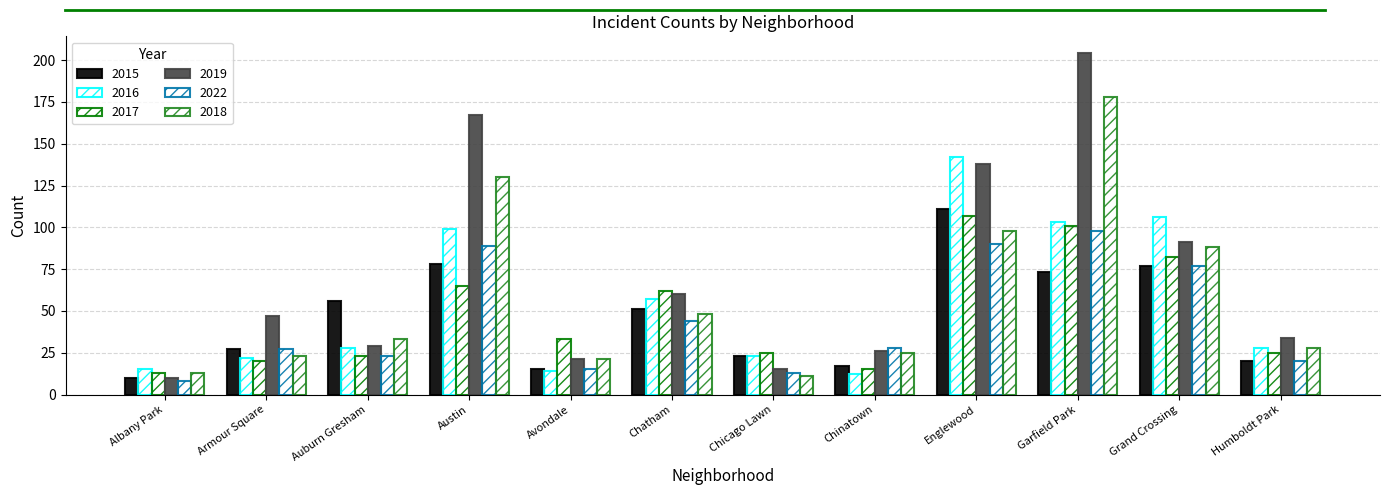

How many values in the 2018 series are below 33?

6